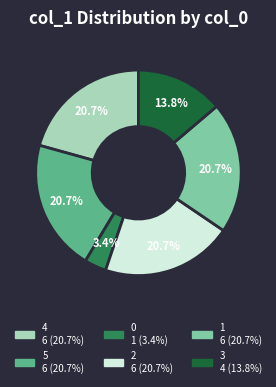

What percentage is NOT represented by 2?

79.3%